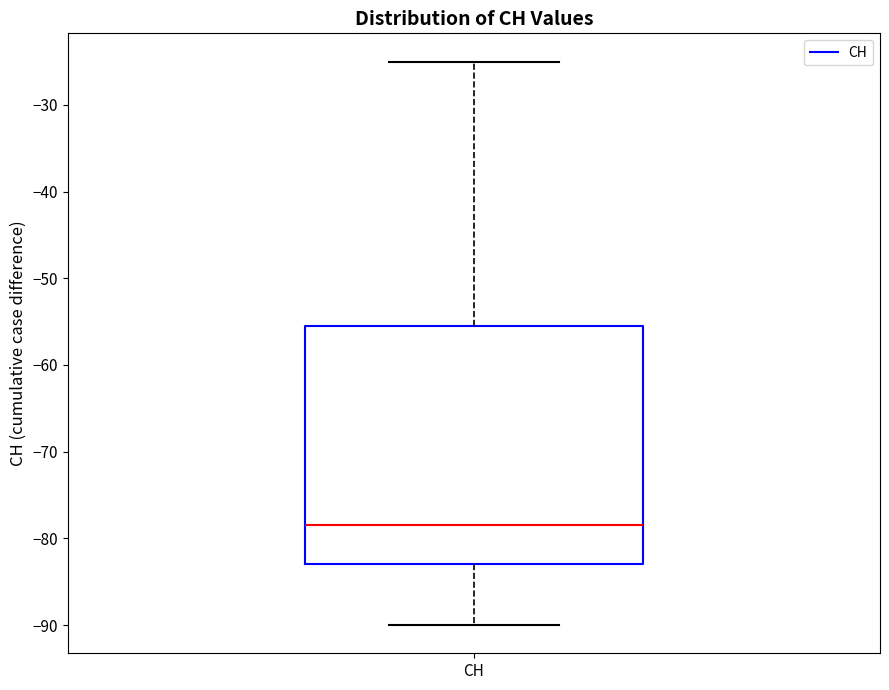

Read this box plot against the y-axis: the position of the median line, the range covered by the box, and the ends of both whiskers. The values are not printed on the chart, so give them approximately, as read against the axis.

median -78, box -83 to -55, whiskers -90 to -25